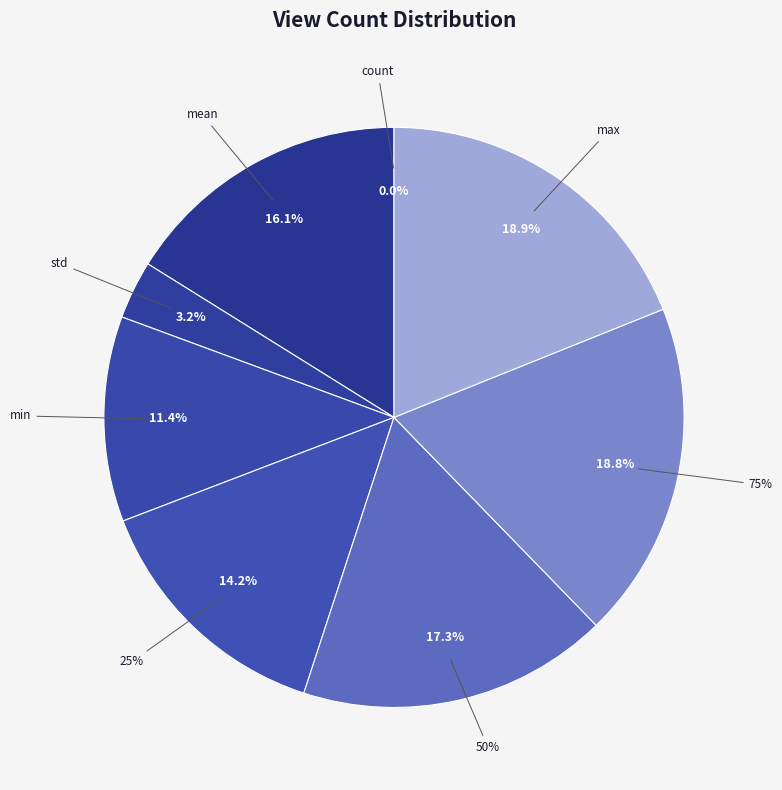

Rank the categories by value from highest to lowest.

max, 75%, 50%, mean, 25%, min, std, count